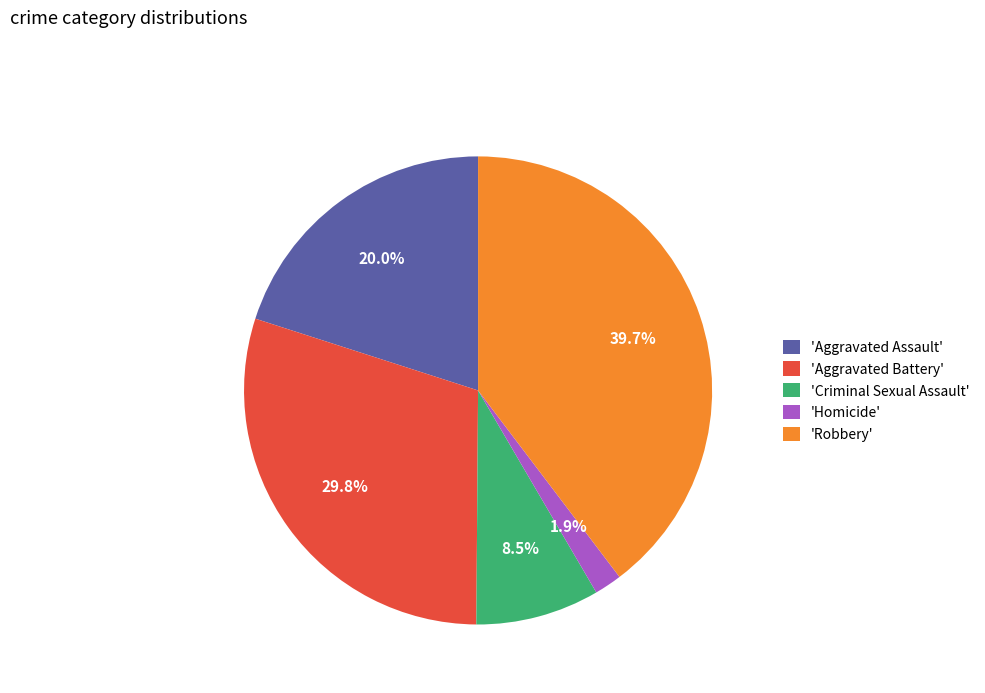

Rank the categories by value from highest to lowest.

'Robbery', 'Aggravated Battery', 'Aggravated Assault', 'Criminal Sexual Assault', 'Homicide'